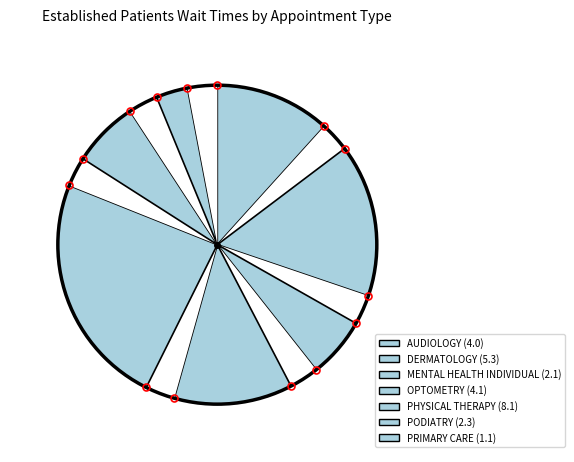

Count the number of slices in the pie.

14